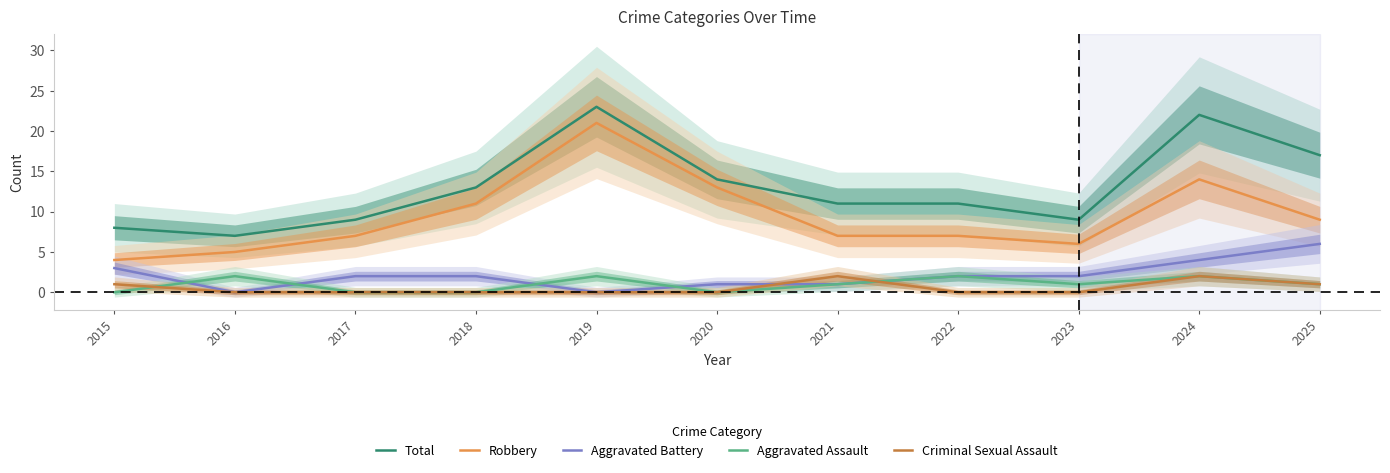

List the labels in order of Aggravated Assault value, largest first.

2016, 2019, 2022, 2024, 2021, 2023, 2025, 2015, 2017, 2018, 2020